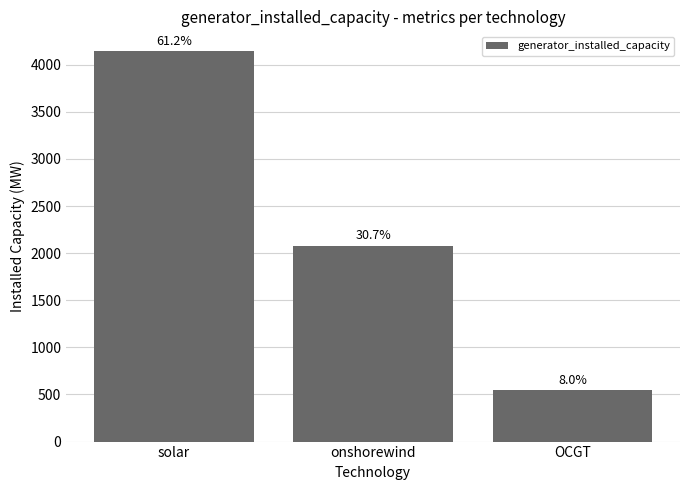

Read the value at OCGT.

545.1